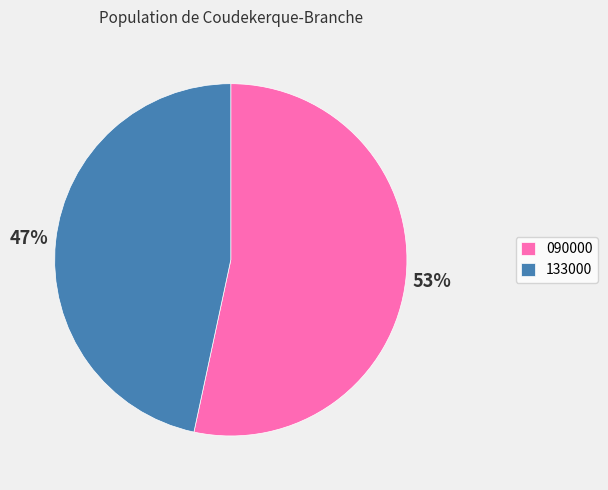

Count the number of slices in the pie.

2